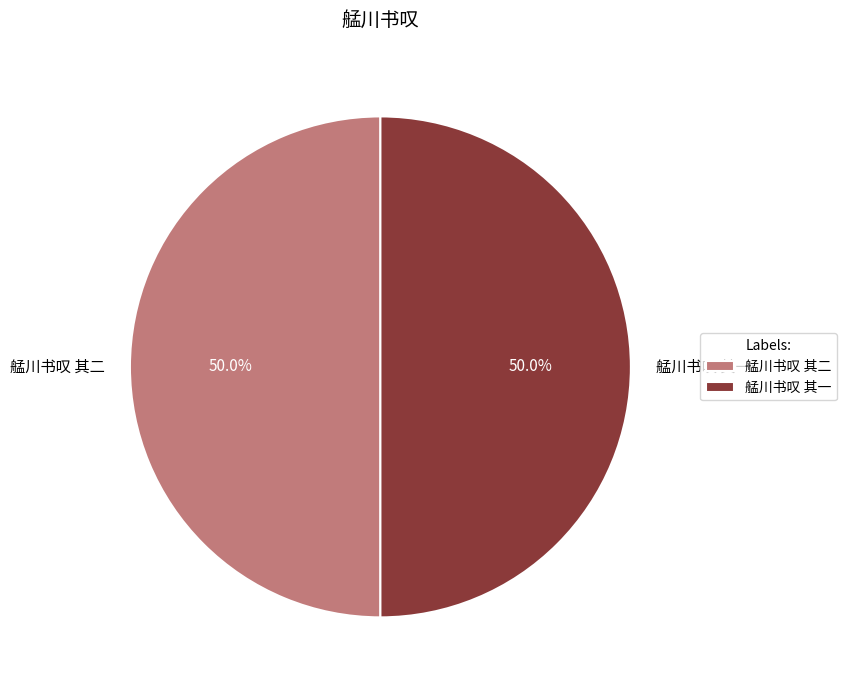

What is the total percentage of 艋川书叹 其二 and 艋川书叹 其一?

100.0%